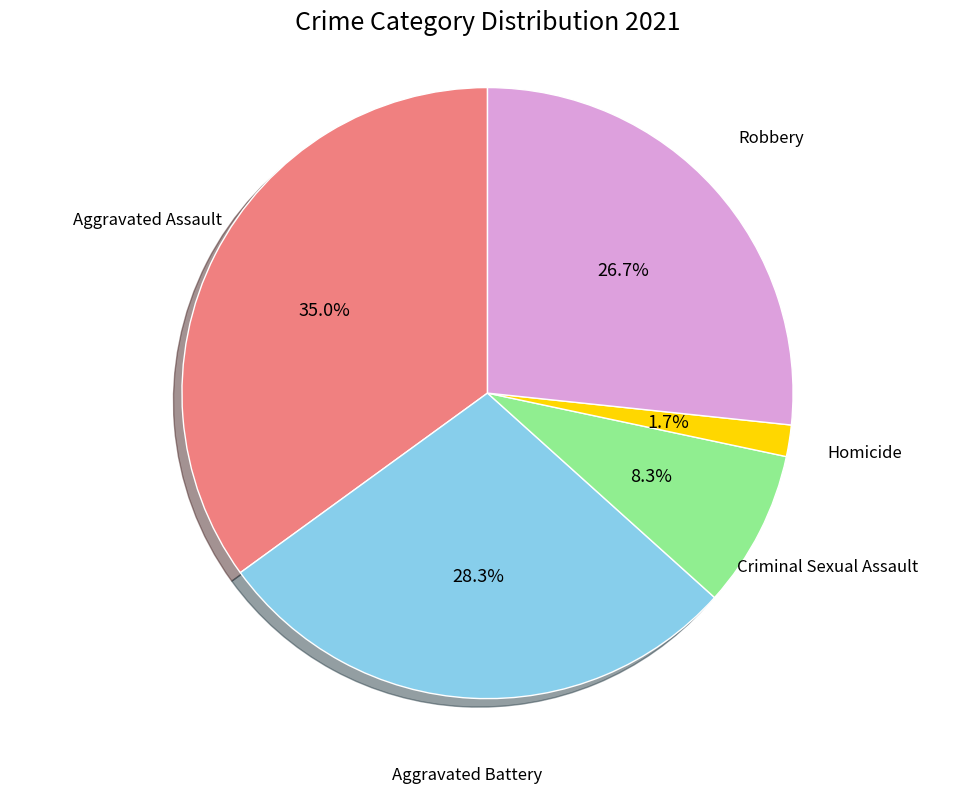

Rank the categories by value from lowest to highest.

Homicide, Criminal Sexual Assault, Robbery, Aggravated Battery, Aggravated Assault